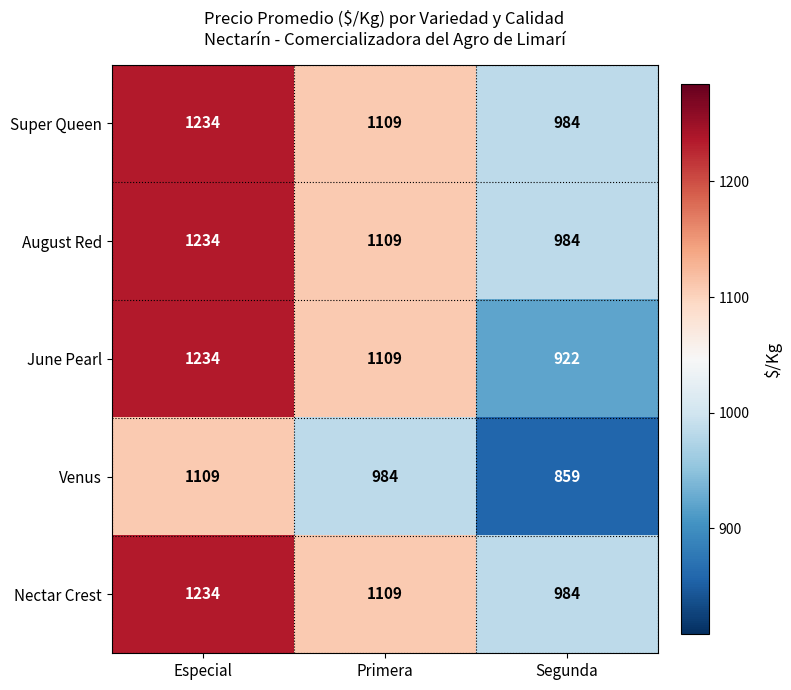

Count the Nectar Crest values in the range 984 to 1234.

3